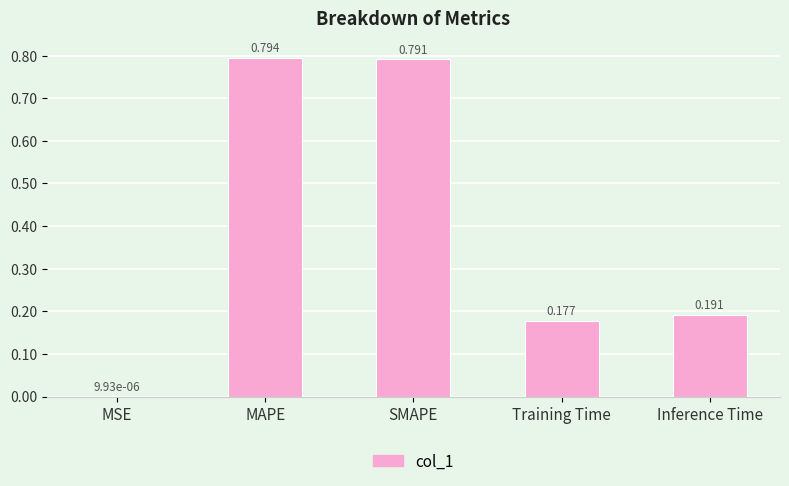

At which label is the value closest to 0?

MSE